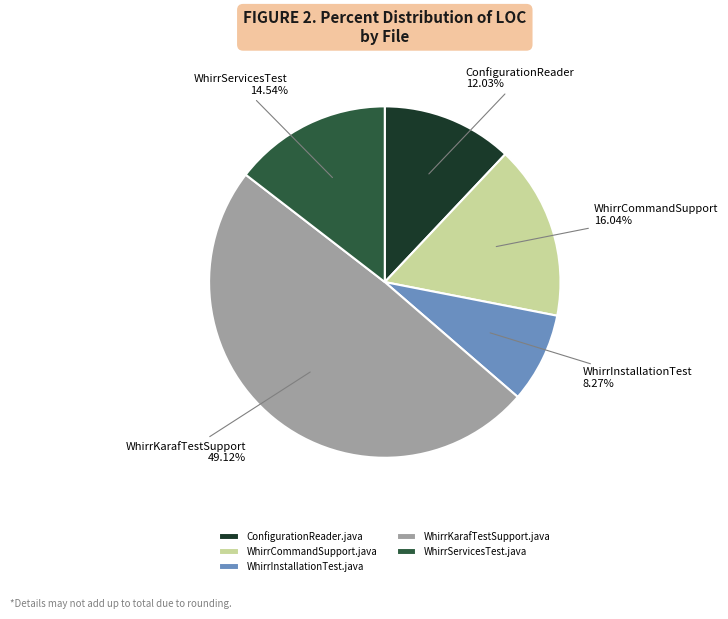

How many segments does this pie chart have?

5